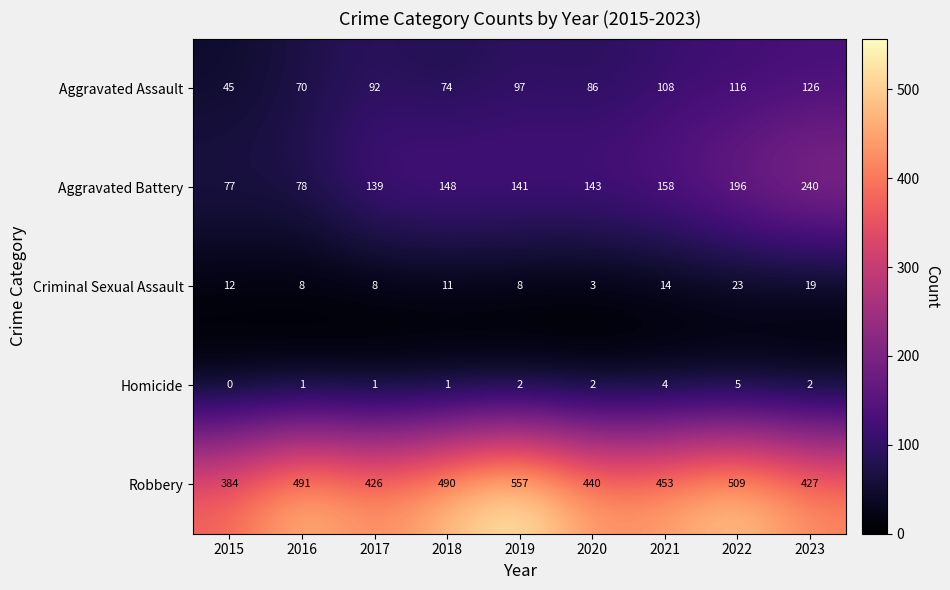

True or false: Robbery has a value of 751 at 2023.

False